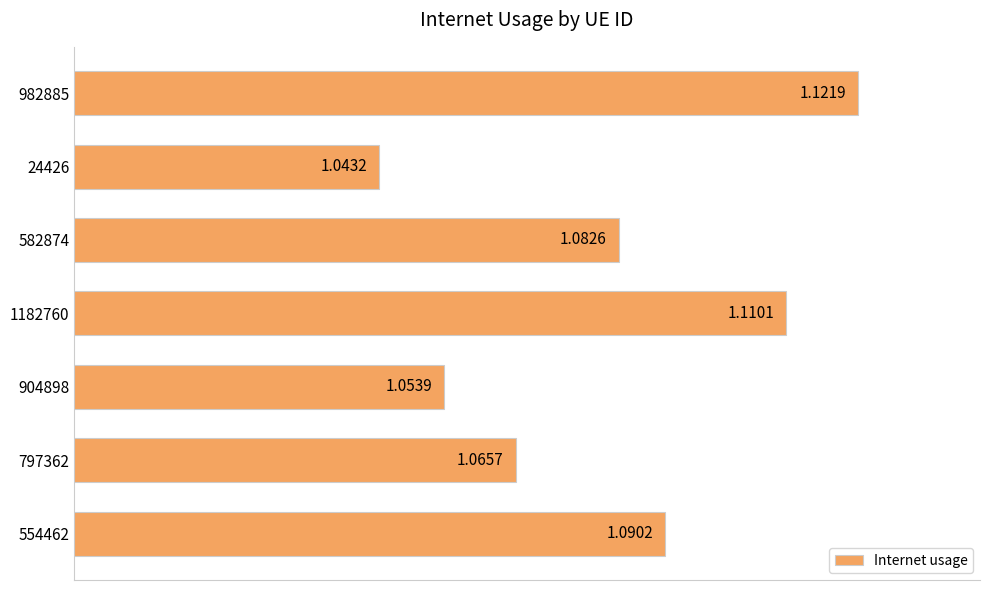

List the labels in order of value, smallest first.

24426, 904898, 797362, 582874, 554462, 1182760, 982885